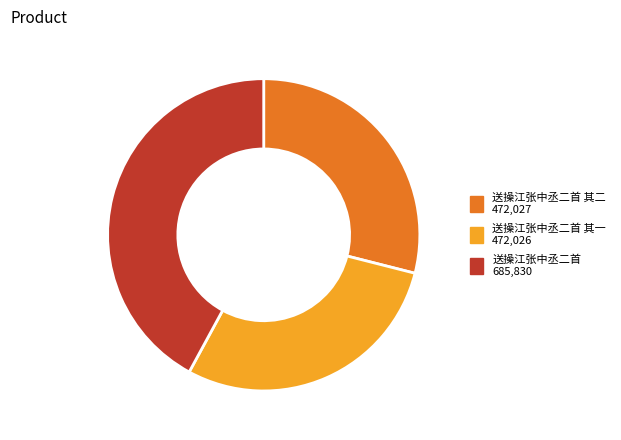

Is there a majority slice in this chart?

No